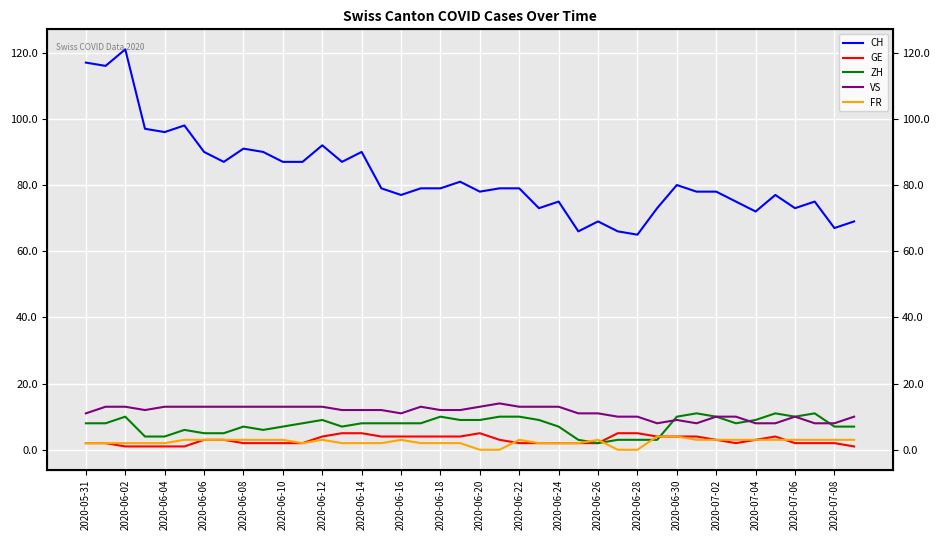

The FR series shows 1 at 35. True or false?

False